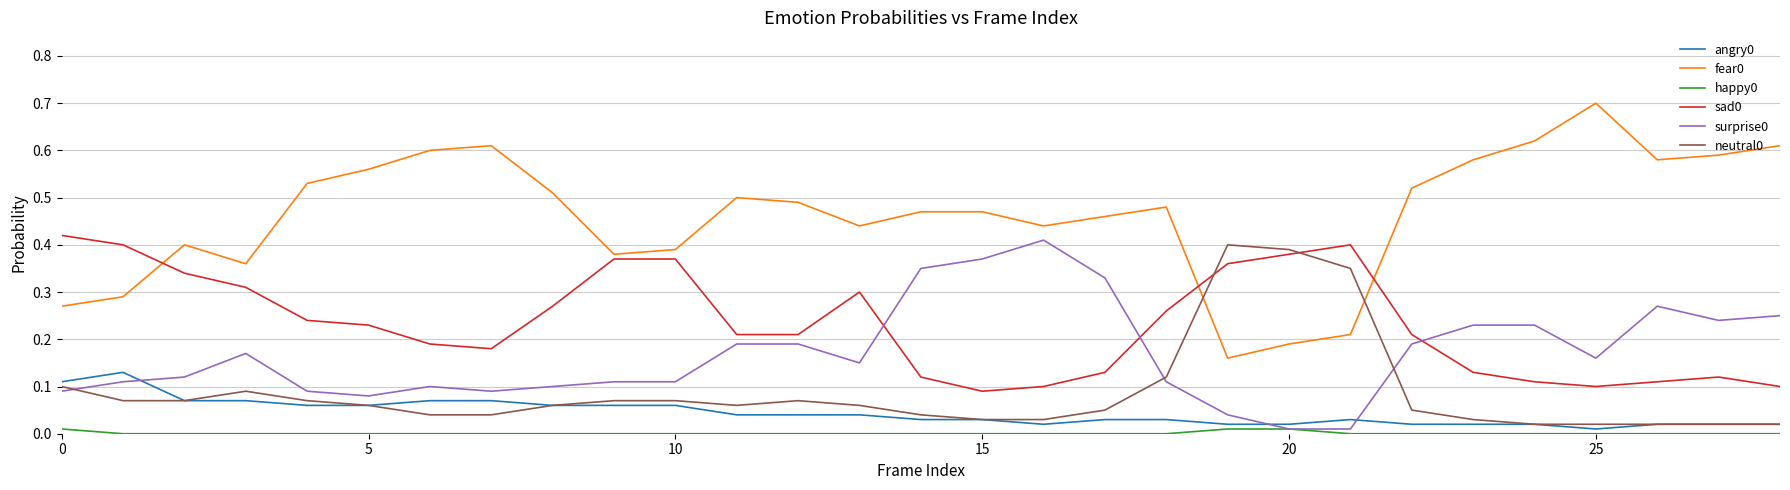

True or false: surprise0 and sad0 intersect in this chart.

True